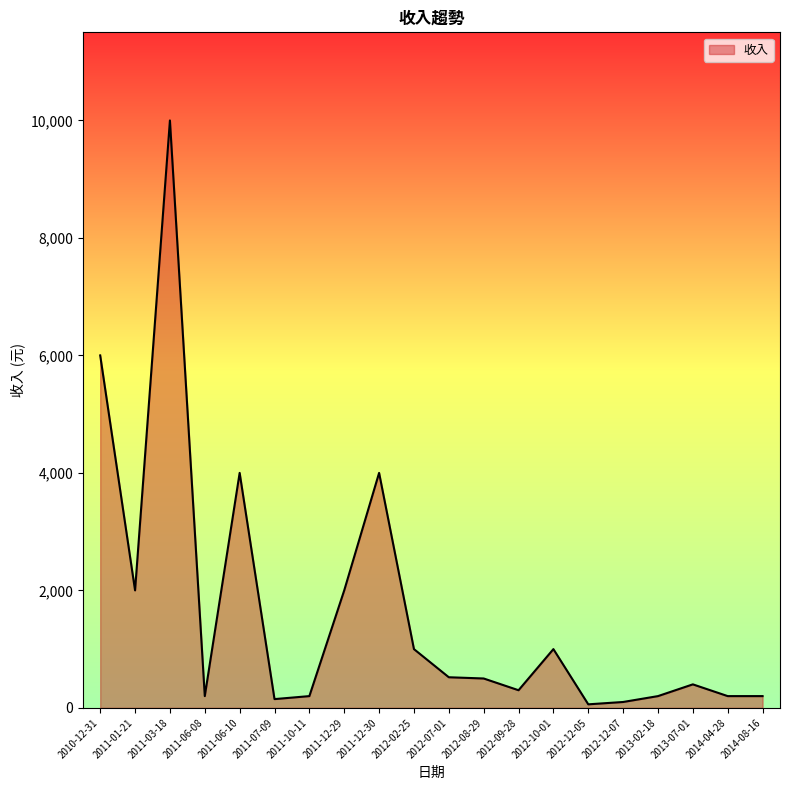

At which label does the data first exceed 500?

2010-12-31